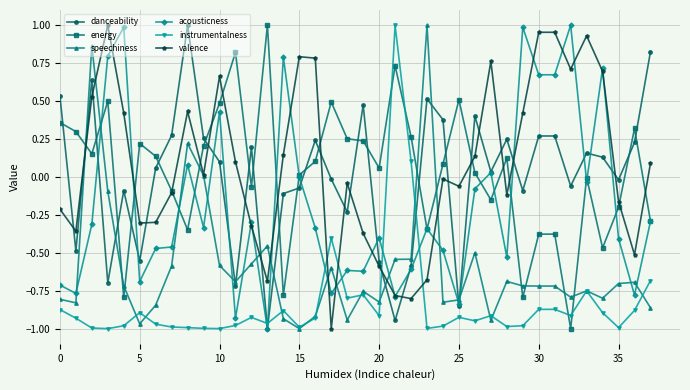

True or false: instrumentalness and energy intersect in this chart.

True